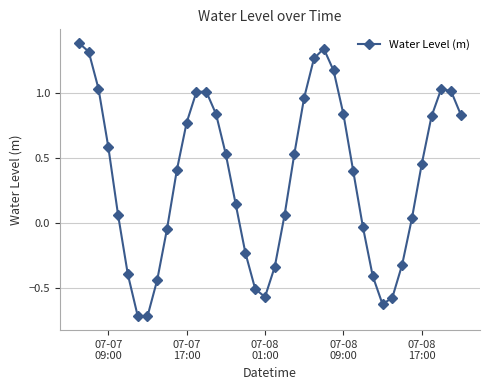

How many values are above zero?

26